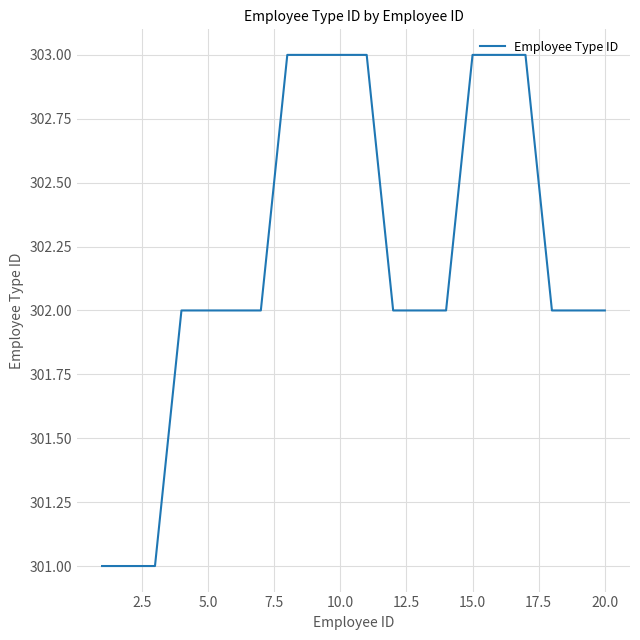

What is the maximum value shown in the chart?

303